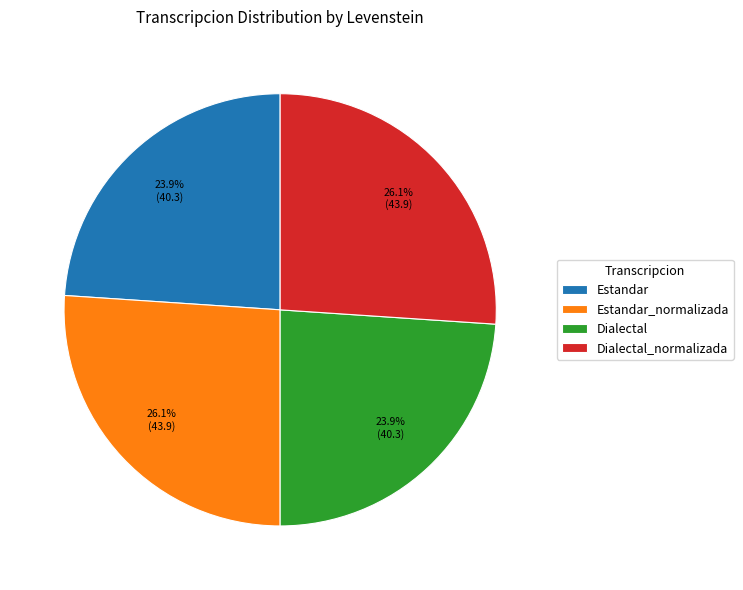

Does Estandar_normalizada represent more than half of the total?

No